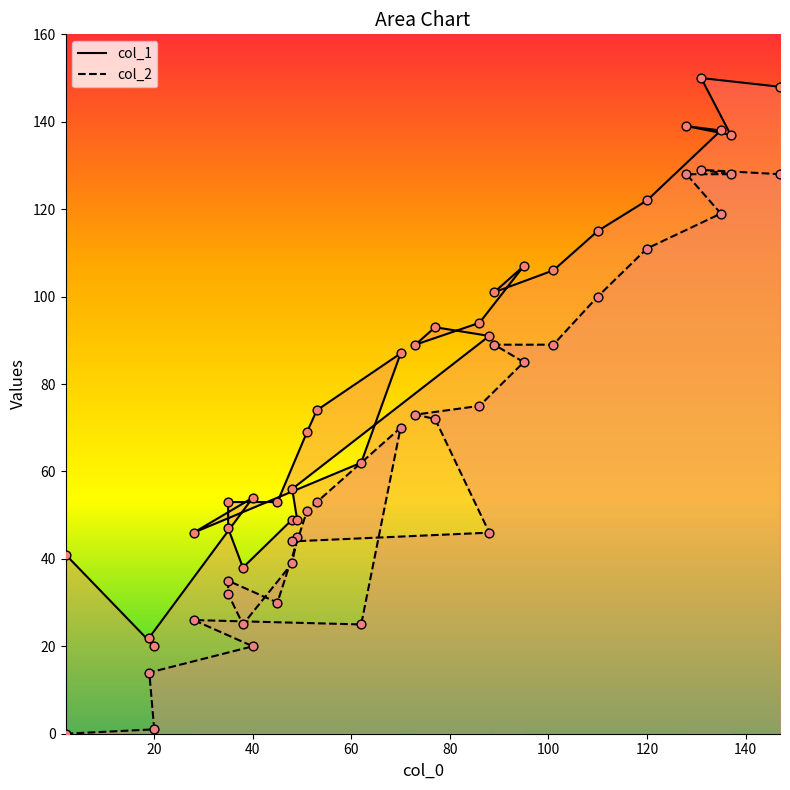

Which series contains the lowest Y value?

col_2